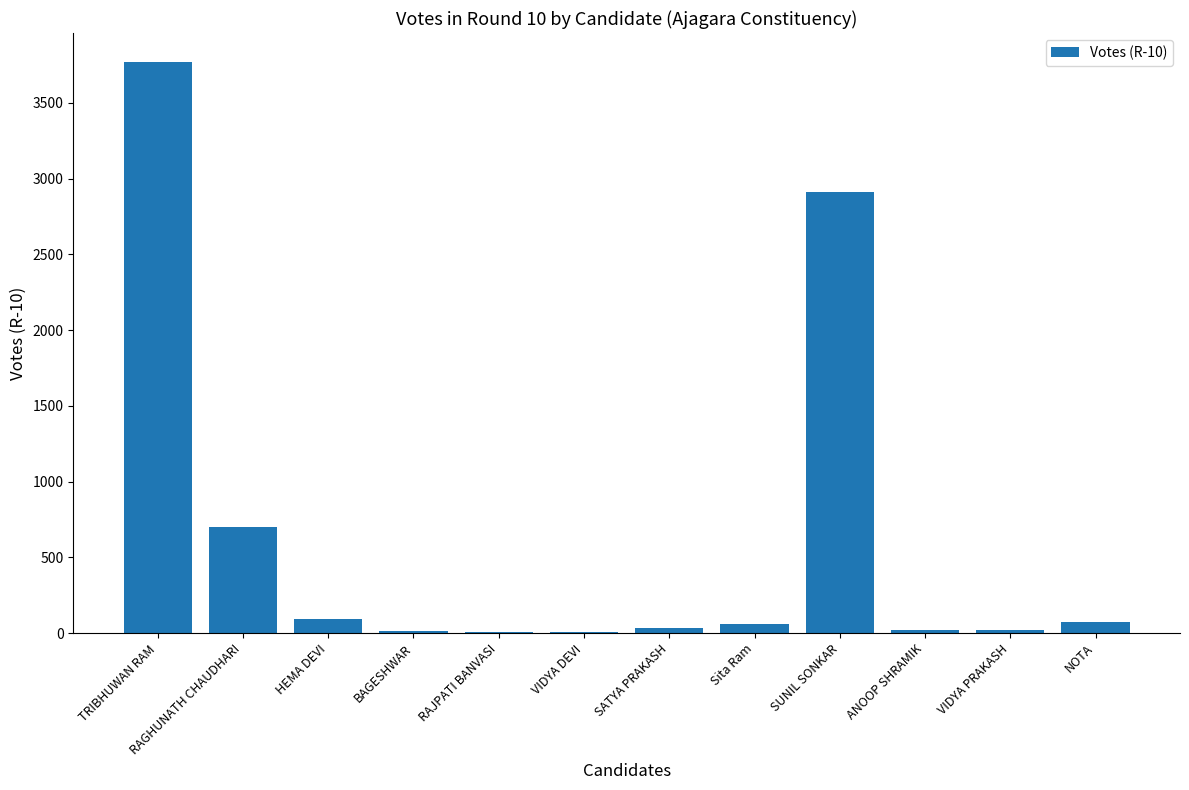

True or false: the data shows 3772 at TRIBHUWAN RAM.

True